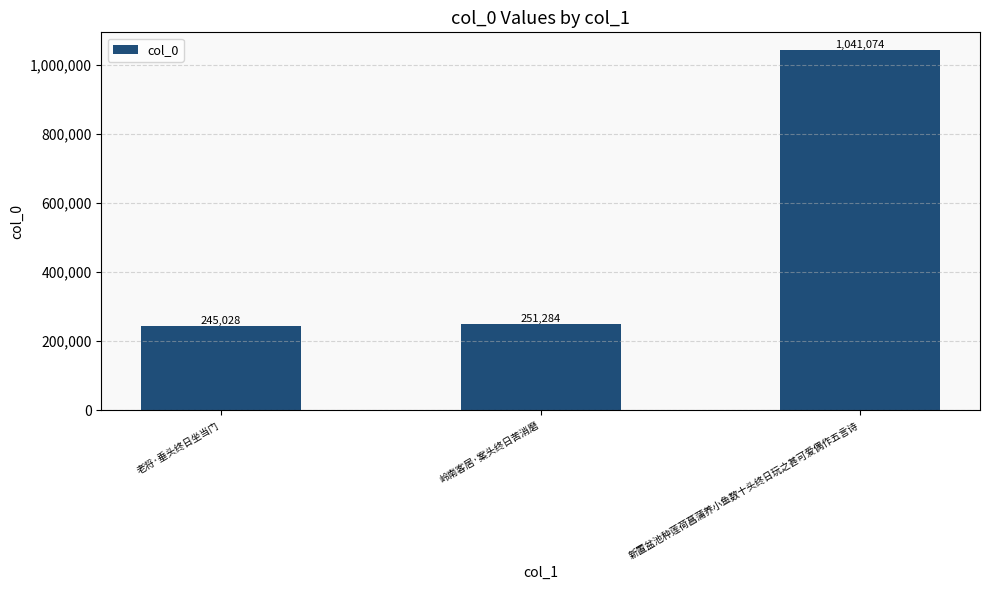

Reading right to left, what are all the values shown in this chart?

新置盆池种莲荷菖蒲养小鱼数十头终日玩之甚可爱偶作五言诗=1041074	岭南客居·案头终日苦消磨=251284	老将·垂头终日坐当门=245028